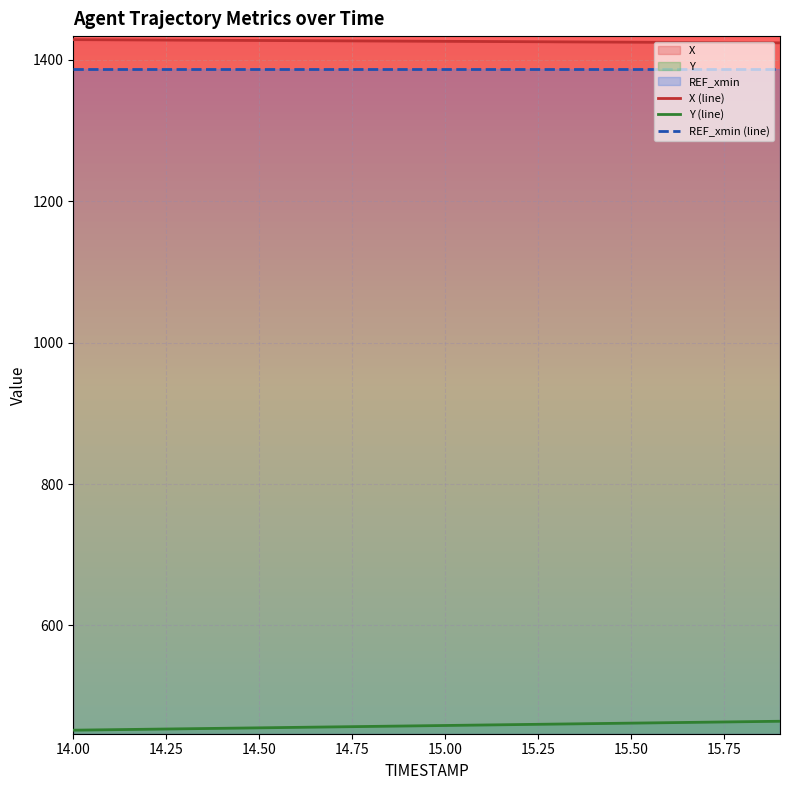

List the series in order of their peak value, lowest first.

Y (line), REF_xmin (line), X (line)